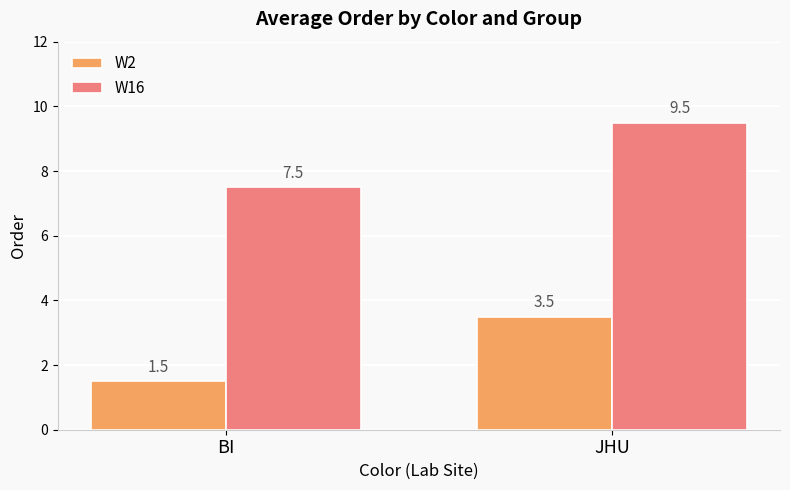

Is the value of W2 at BI greater than the value of W16 at JHU?

No